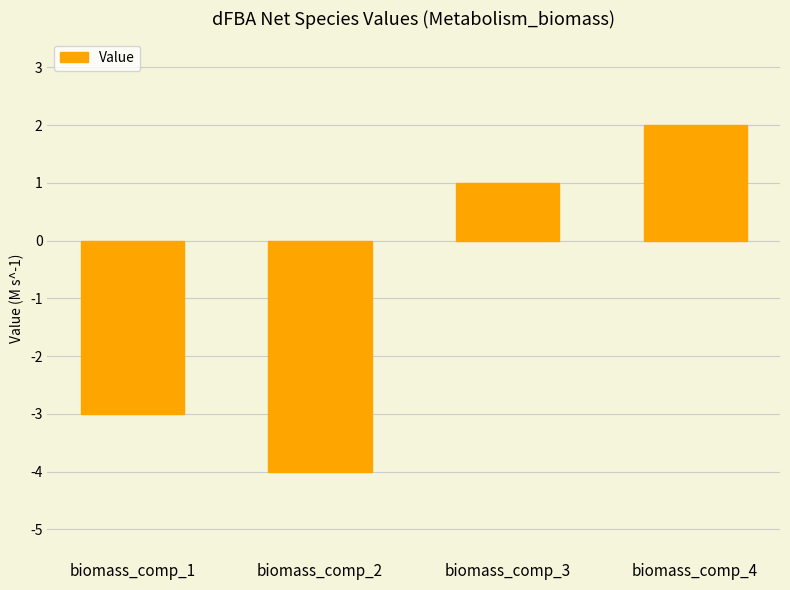

At which category does the chart reach its minimum across all series?

biomass_comp_2